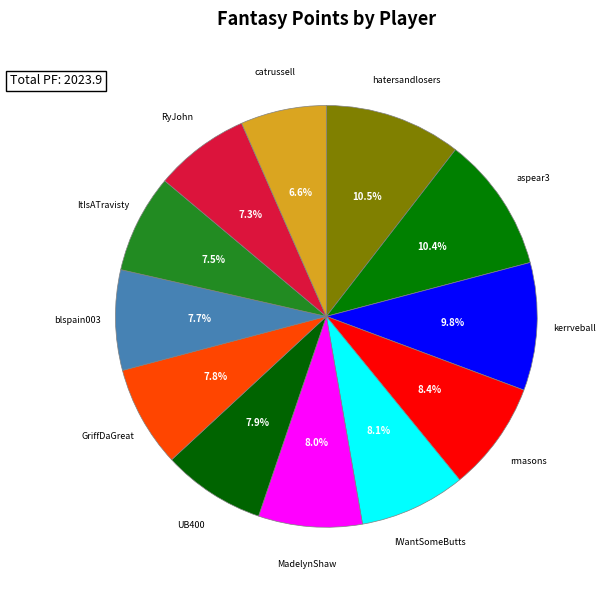

How many segments does this pie chart have?

12